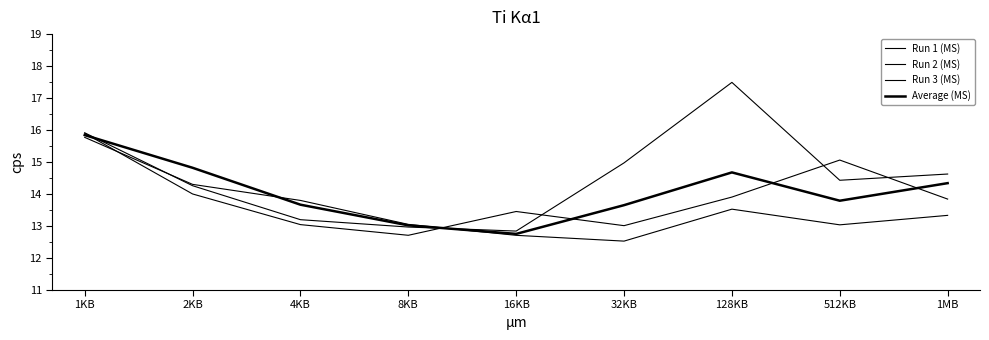

Rank the categories by Run 2 (MS) value from highest to lowest.

128KB, 1KB, 32KB, 1MB, 512KB, 2KB, 4KB, 8KB, 16KB